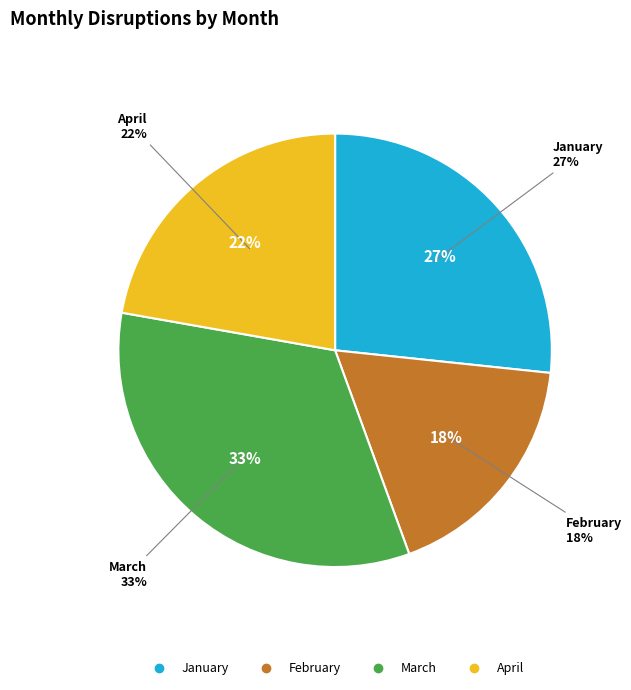

Combined, what portion of the pie is March and February?

51.1%